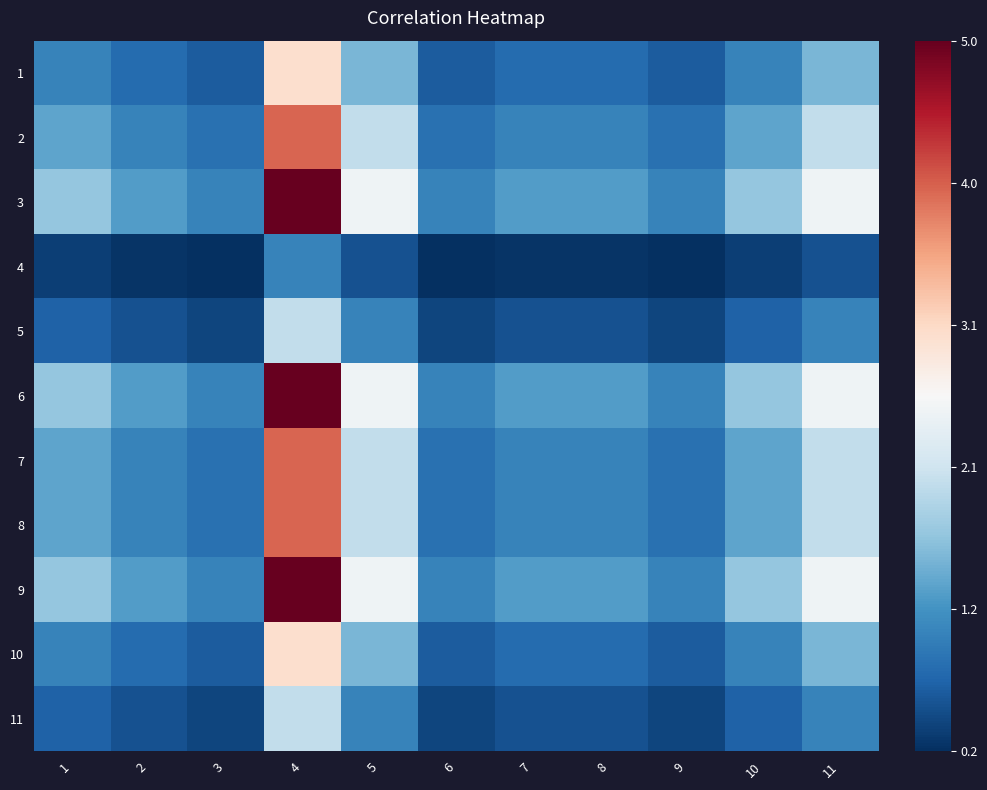

Reading right to left, extract all data points from this chart.

1: 11=1.5	10=1.0	9=0.6	8=0.8	7=0.8	6=0.6	5=1.5	4=3.0	3=0.6	2=0.8	1=1.0
2: 11=2.0	10=1.3	9=0.8	8=1.0	7=1.0	6=0.8	5=2.0	4=4.0	3=0.8	2=1.0	1=1.3
3: 11=2.5	10=1.7	9=1.0	8=1.2	7=1.2	6=1.0	5=2.5	4=5.0	3=1.0	2=1.2	1=1.7
4: 11=0.5	10=0.3	9=0.2	8=0.2	7=0.2	6=0.2	5=0.5	4=1.0	3=0.2	2=0.2	1=0.3
5: 11=1.0	10=0.7	9=0.4	8=0.5	7=0.5	6=0.4	5=1.0	4=2.0	3=0.4	2=0.5	1=0.7
6: 11=2.5	10=1.7	9=1.0	8=1.2	7=1.2	6=1.0	5=2.5	4=5.0	3=1.0	2=1.2	1=1.7
7: 11=2.0	10=1.3	9=0.8	8=1.0	7=1.0	6=0.8	5=2.0	4=4.0	3=0.8	2=1.0	1=1.3
8: 11=2.0	10=1.3	9=0.8	8=1.0	7=1.0	6=0.8	5=2.0	4=4.0	3=0.8	2=1.0	1=1.3
9: 11=2.5	10=1.7	9=1.0	8=1.2	7=1.2	6=1.0	5=2.5	4=5.0	3=1.0	2=1.2	1=1.7
10: 11=1.5	10=1.0	9=0.6	8=0.8	7=0.8	6=0.6	5=1.5	4=3.0	3=0.6	2=0.8	1=1.0
11: 11=1.0	10=0.7	9=0.4	8=0.5	7=0.5	6=0.4	5=1.0	4=2.0	3=0.4	2=0.5	1=0.7